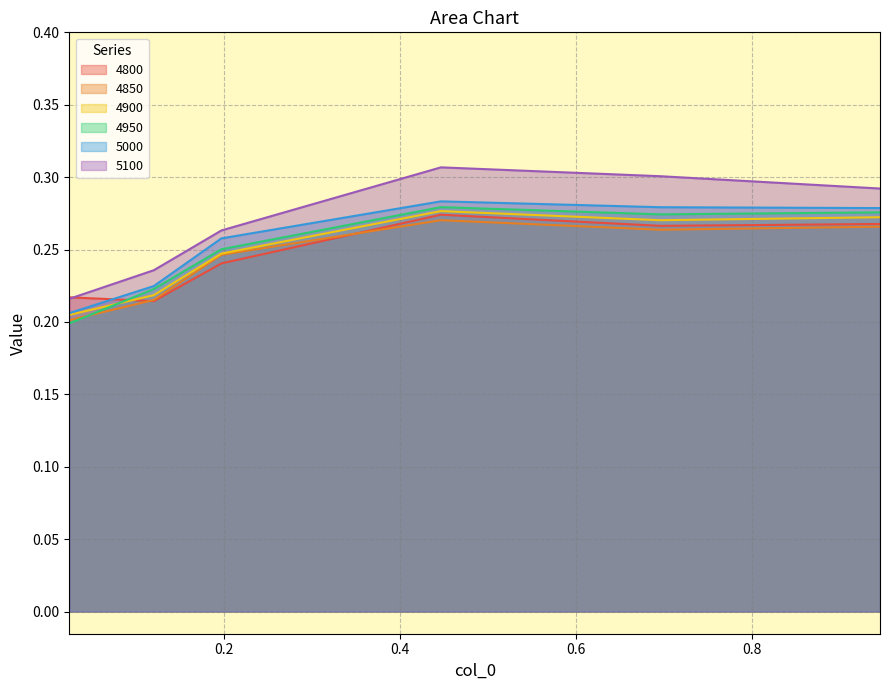

In 4850, how many points are lower than both neighbors (excluding endpoints)?

1